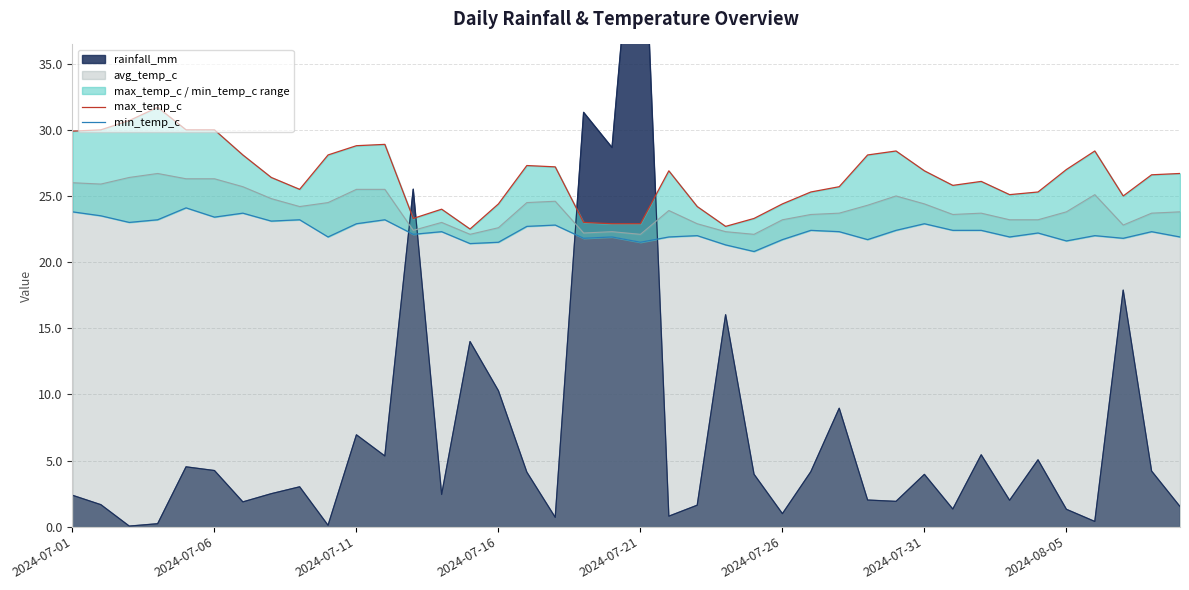

What is the difference between the second highest and minimum values in the min_temp_c series?

3.0